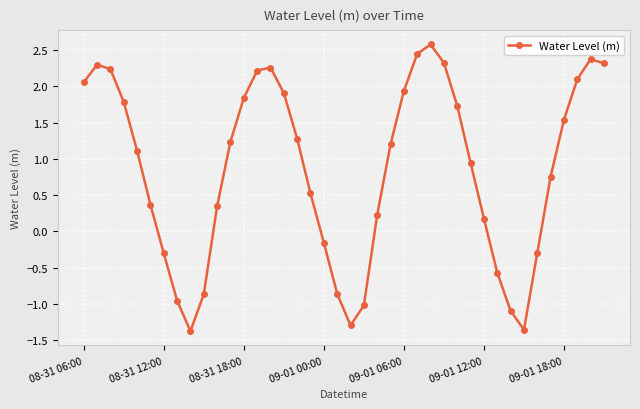

Count the number of data series in this chart.

1